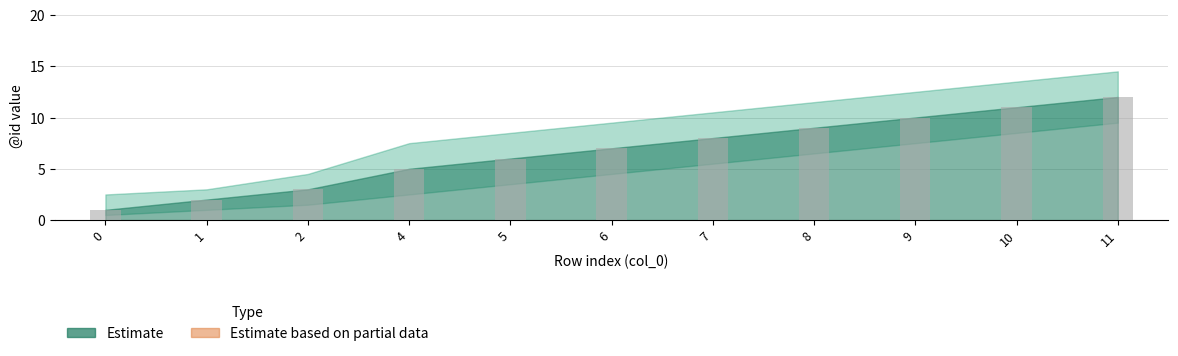

Reading left to right, what are all the values shown in this chart?

1	2	3	5	6	7	8	9	10	11	12